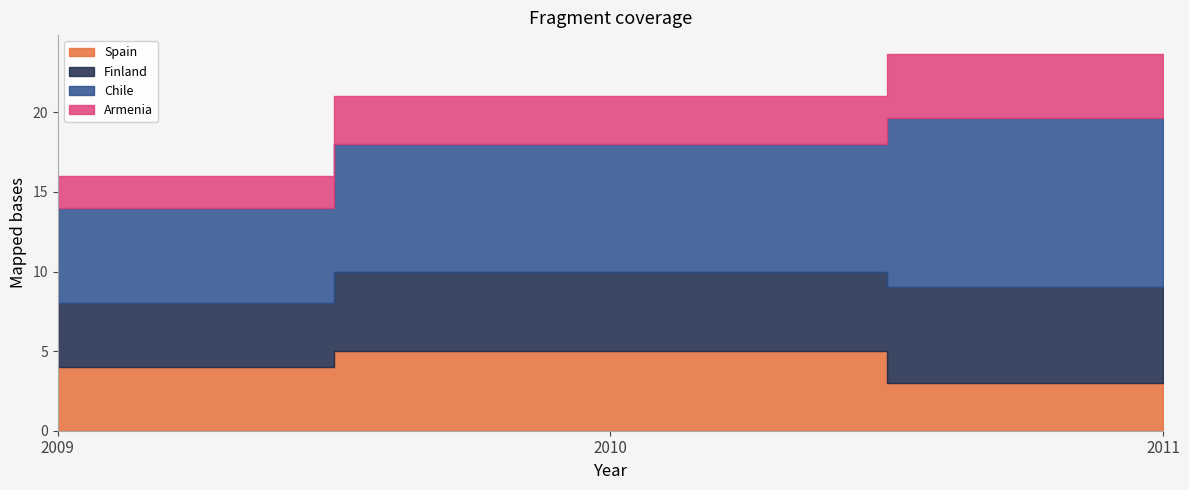

Which series has the largest total across all categories?

Chile